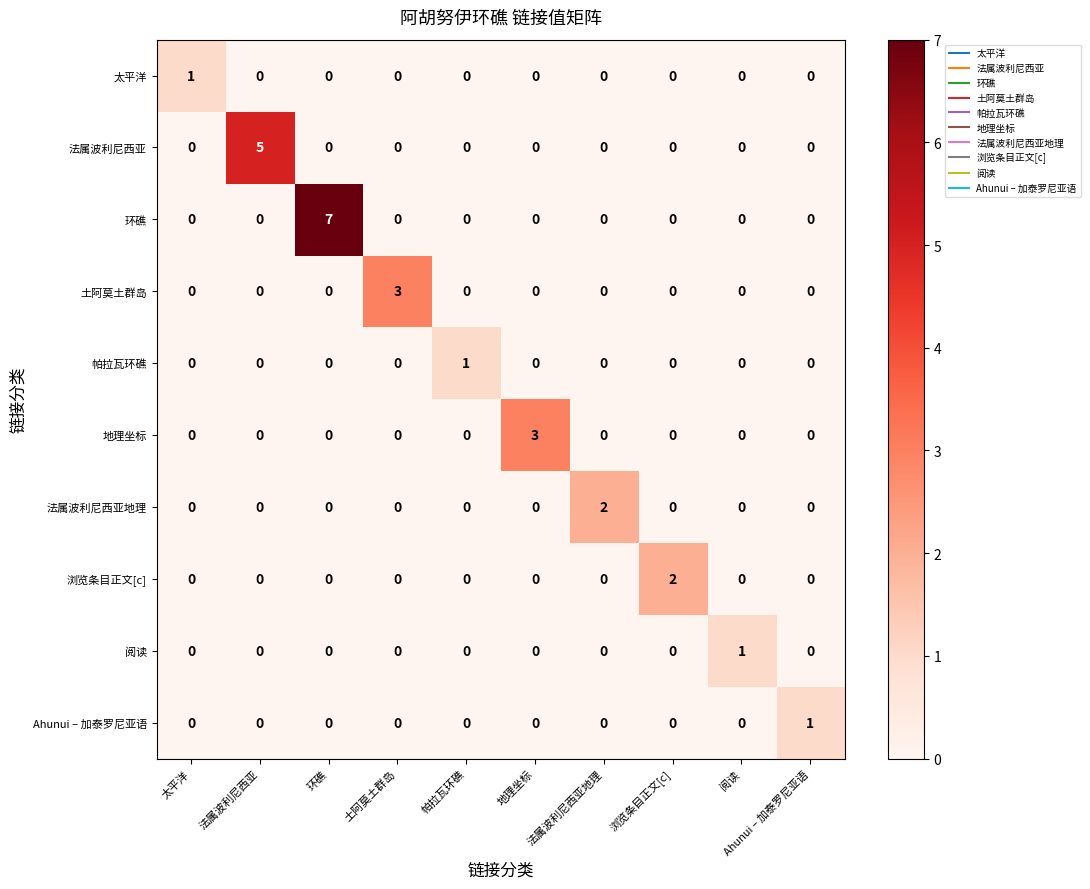

How many distinct data groups are displayed?

10